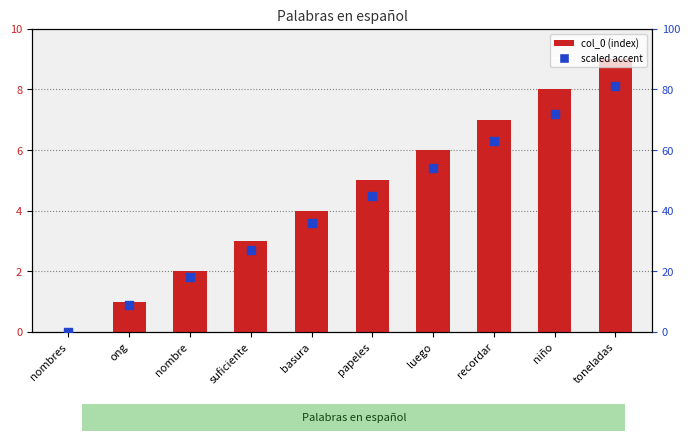

What is the total value across all series at toneladas?

90